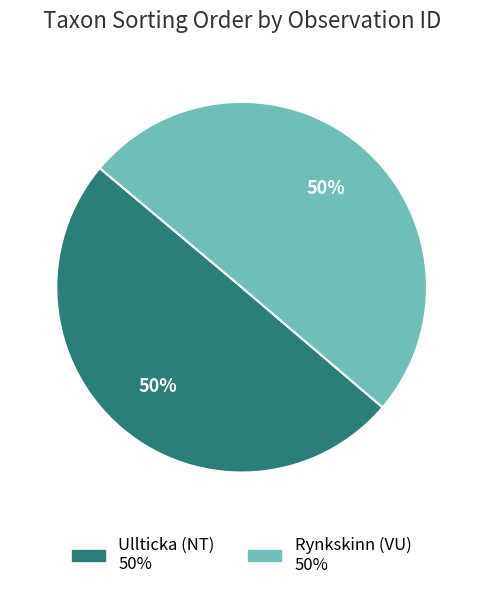

To the nearest percent, what is the average slice percentage?

50%